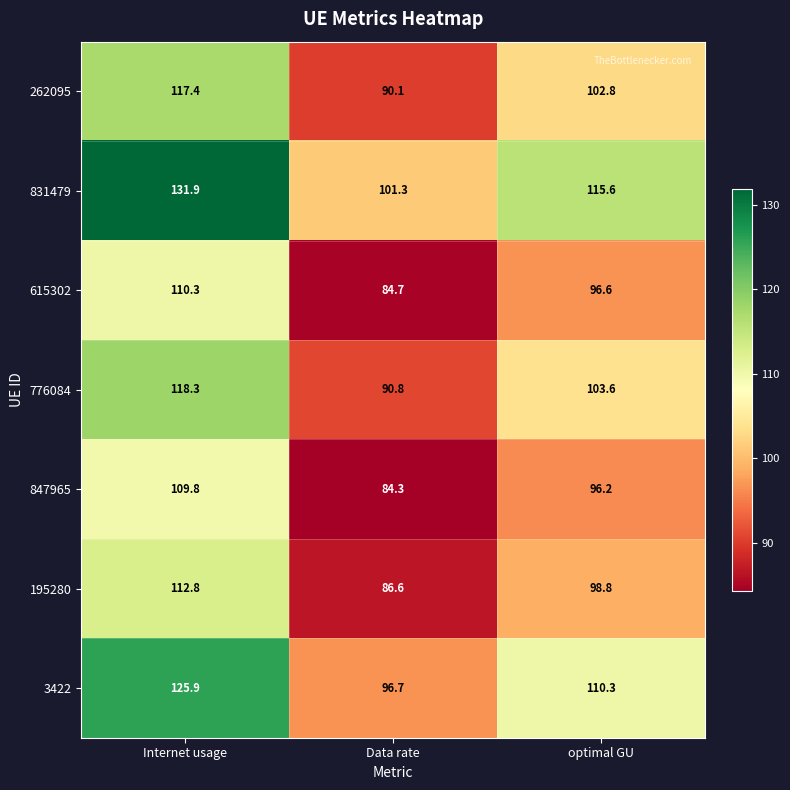

The 3422 series shows 96.7 at Data rate. True or false?

True